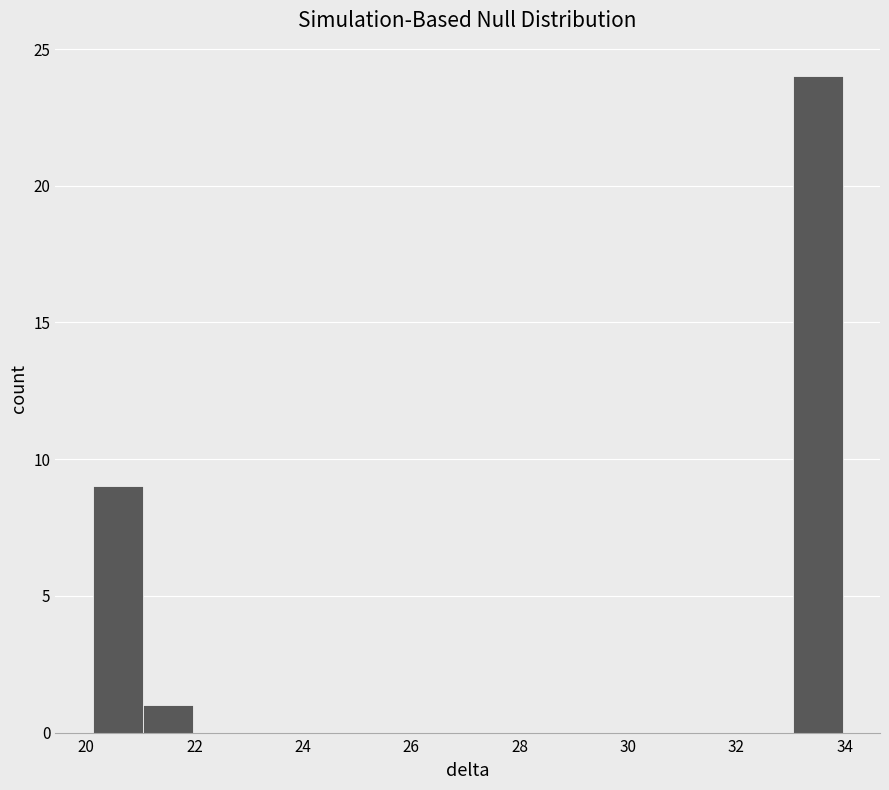

Reading left to right, transcribe this chart: for each bar, give the range it covers on the x-axis and its height. Neither the bar edges nor the heights are printed on the chart, so give them approximately, as read against the axes.

20.2 to 21.0: 9
21.0 to 22.0: 1
22.0 to 22.8: 0
22.8 to 23.8: 0
23.8 to 24.8: 0
24.8 to 25.6: 0
25.6 to 26.6: 0
26.6 to 27.6: 0
27.6 to 28.4: 0
28.4 to 29.4: 0
29.4 to 30.2: 0
30.2 to 31.2: 0
31.2 to 32.2: 0
32.2 to 33.0: 0
33.0 to 34.0: 24